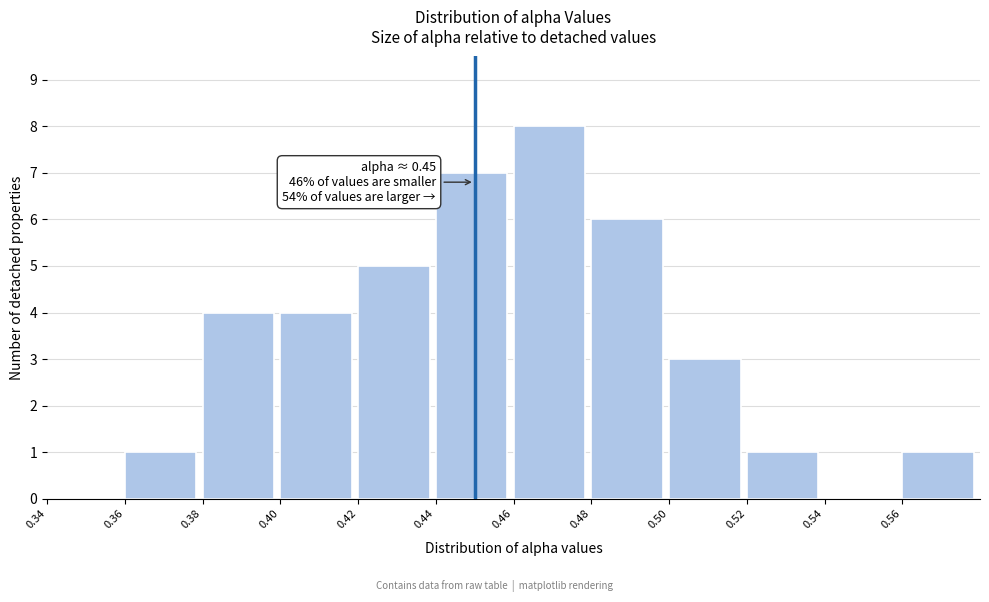

Over which range of the x-axis is the bar tallest?

0.46 to 0.48